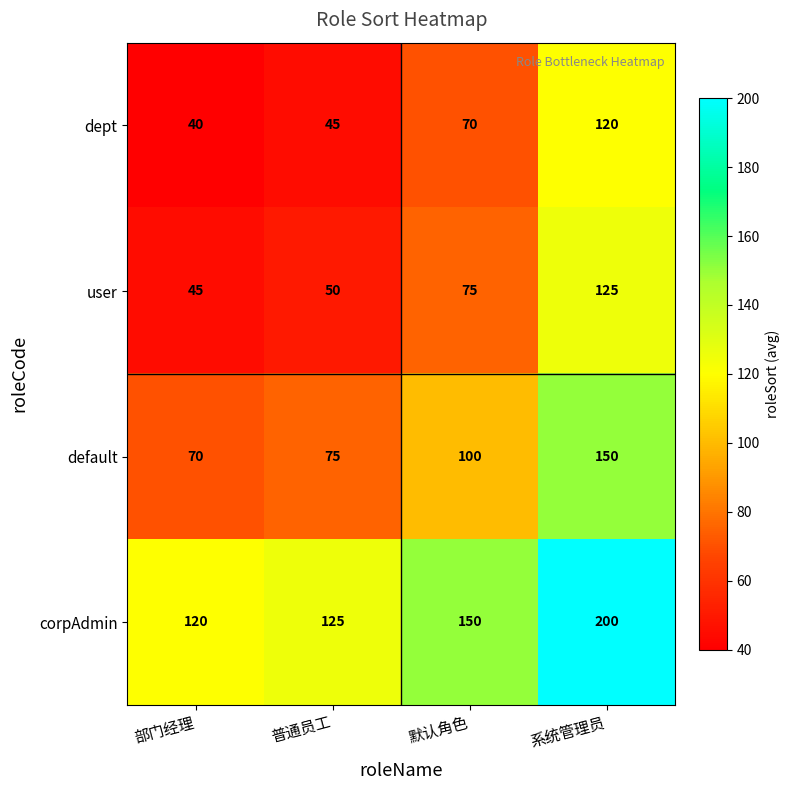

Is it true that corpAdmin equals 211 at 普通员工?

False